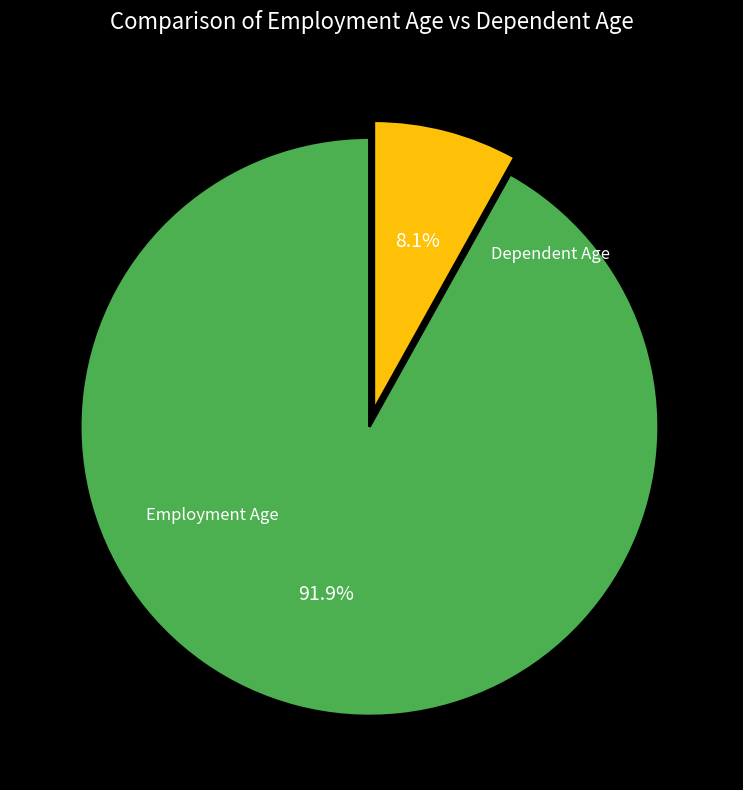

Is there a majority slice in this chart?

Yes